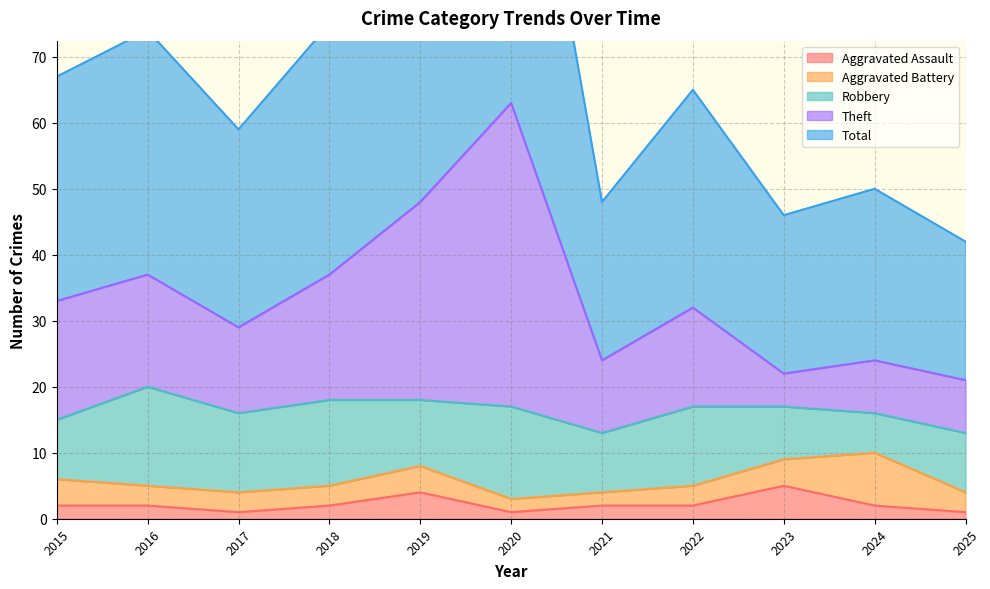

The Aggravated Assault series shows 4 at 2019. True or false?

True